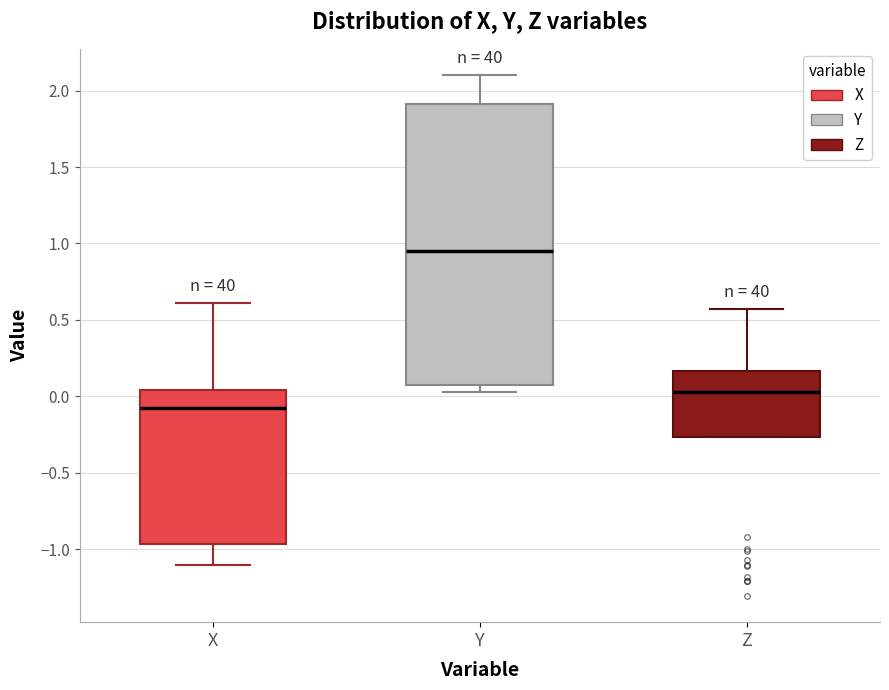

Reading left to right, transcribe this box plot: for each box, give where its median line is, the range the box spans, and where its two whiskers end, as read against the y-axis. The values are not printed on the chart, so give them approximately, as read against the axis.

X: median -0.10, box -0.95 to 0.05, whiskers -1.10 to 0.60
Y: median 0.95, box 0.10 to 1.90, whiskers 0.05 to 2.10
Z: median 0.05, box -0.25 to 0.15, whiskers -0.25 to 0.55